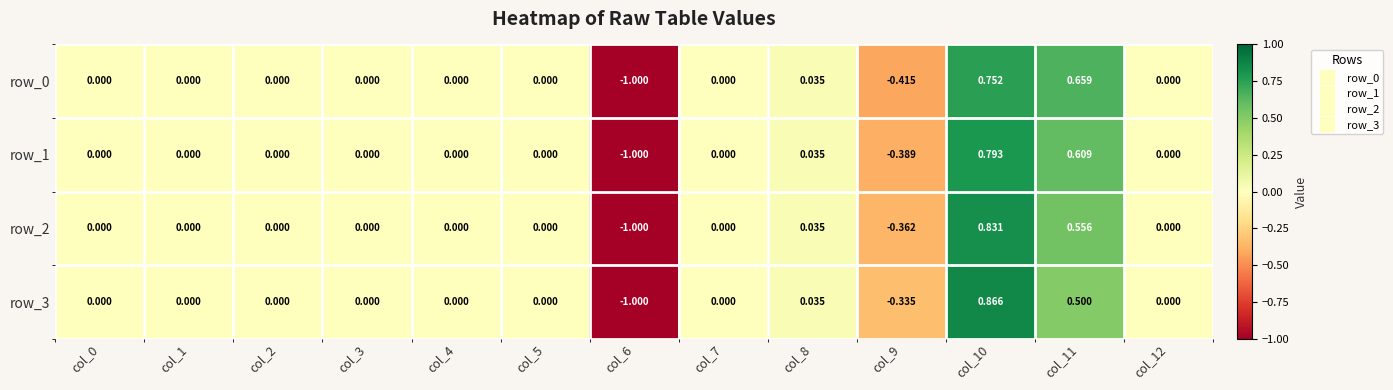

What is the maximum value shown in the chart?

0.9